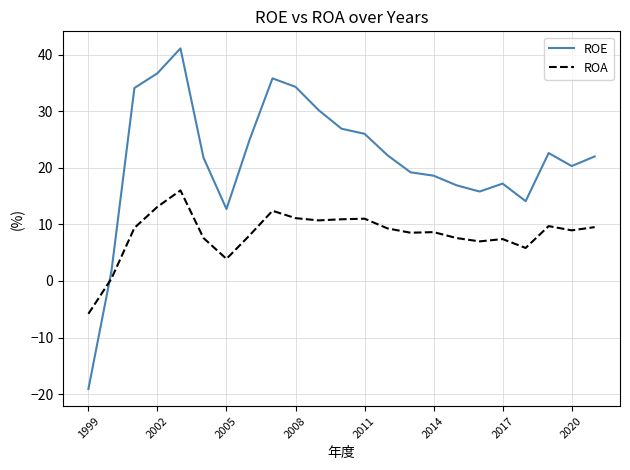

Which series has the largest range (max minus min)?

ROE